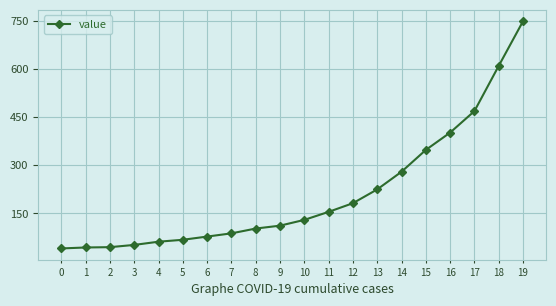

Between 9 and 14, which is larger?

14